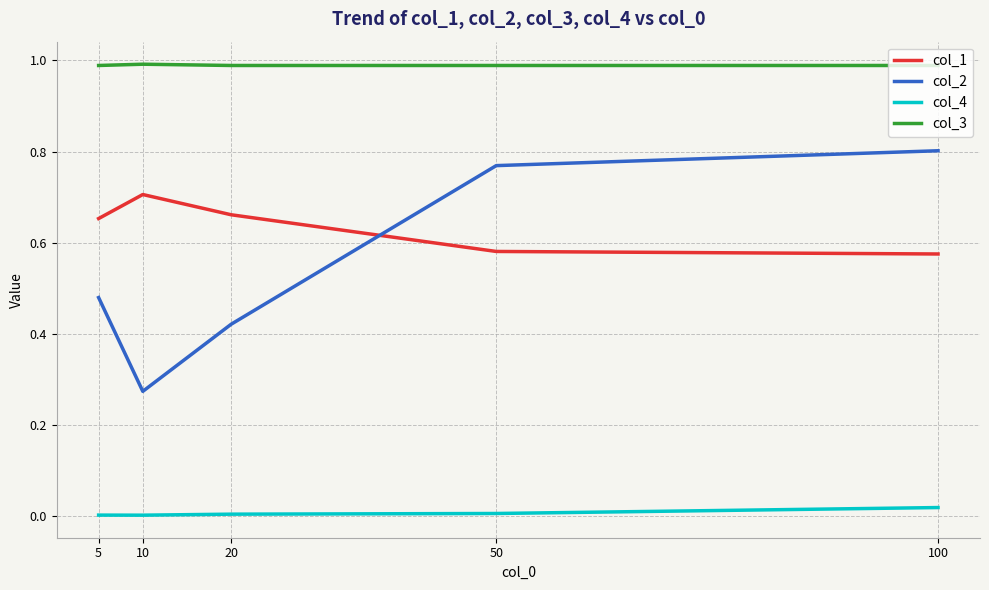

What is the sum of the col_1 values at 20 and 5?

1.3